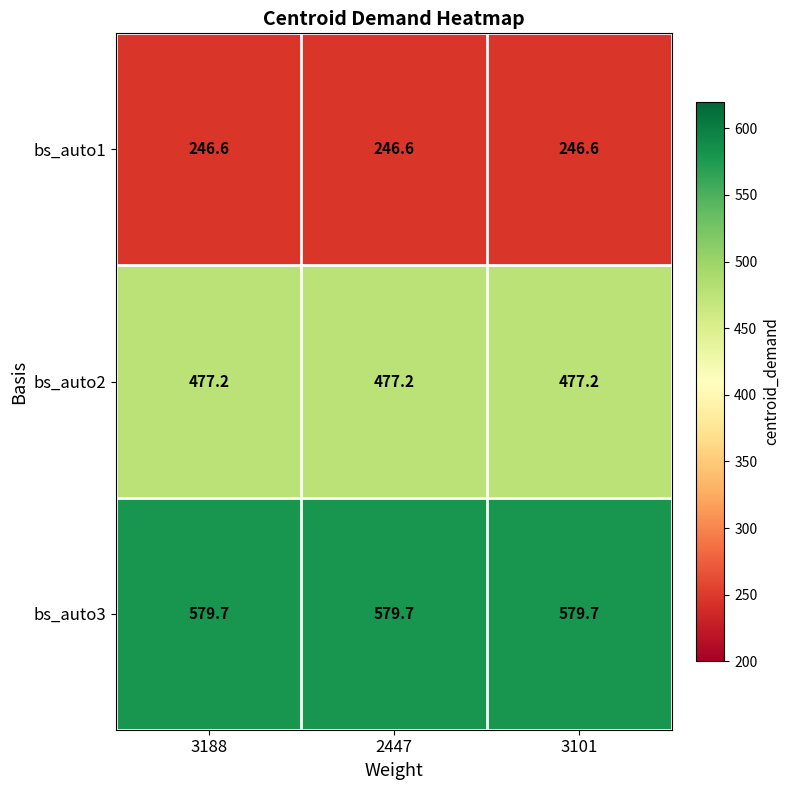

At how many categories does at least one series exceed 446?

3